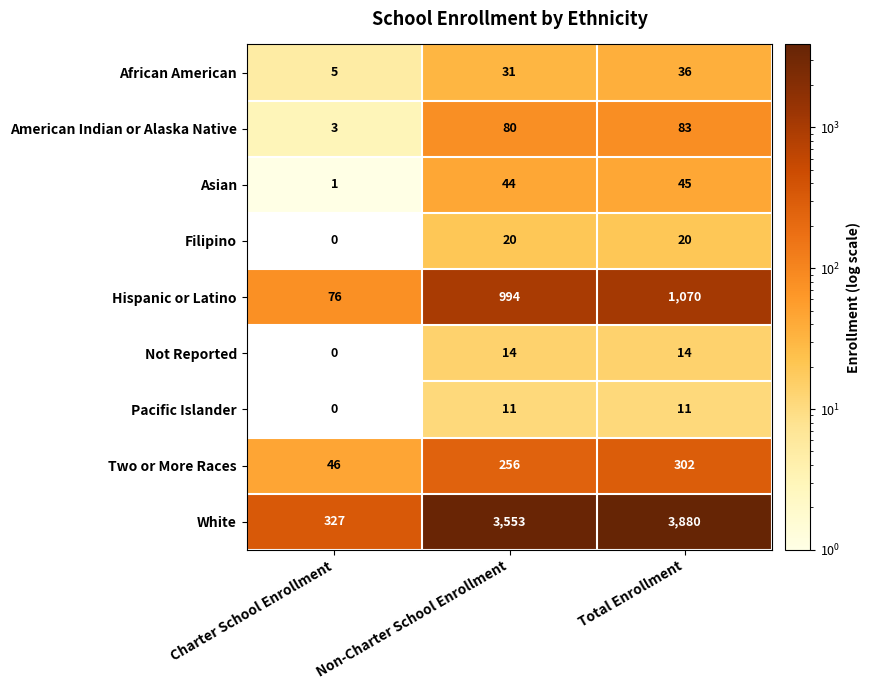

List the series in order of their peak value, lowest first.

Pacific Islander, Not Reported, Filipino, African American, Asian, American Indian or Alaska Native, Two or More Races, Hispanic or Latino, White